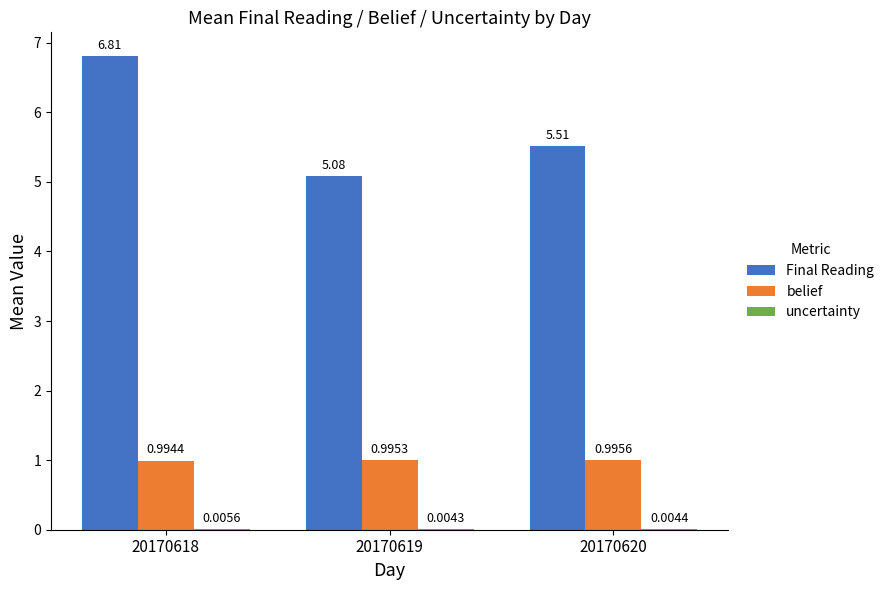

How many groups of bars are there?

3